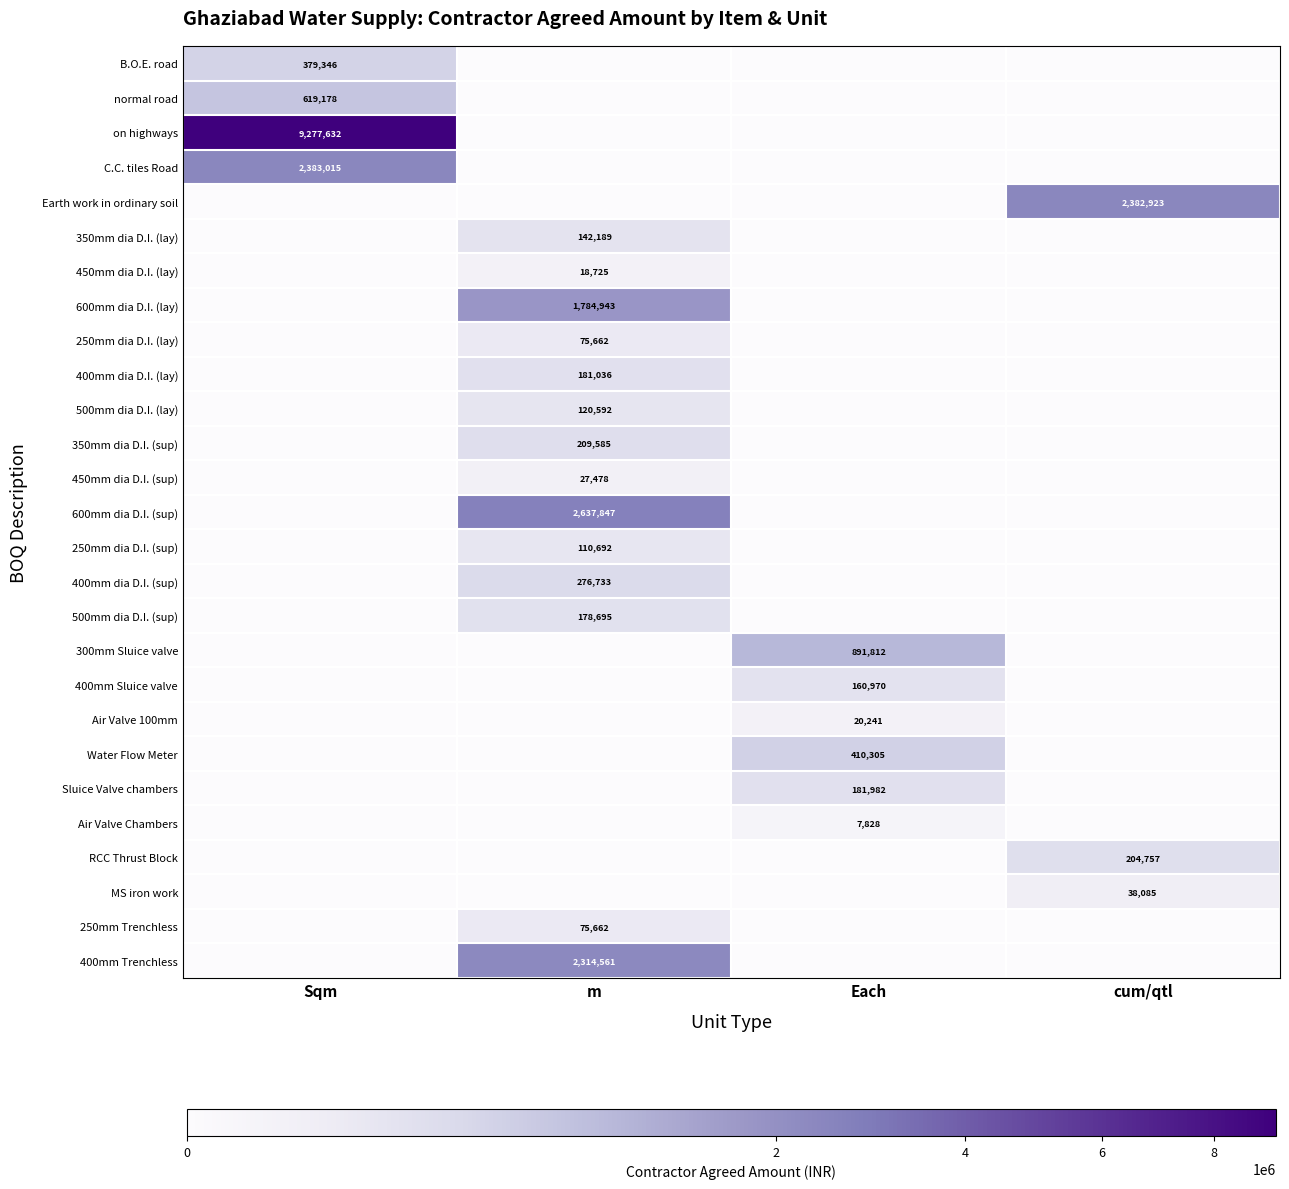

Between Each and cum/qtl, which is larger?

Each